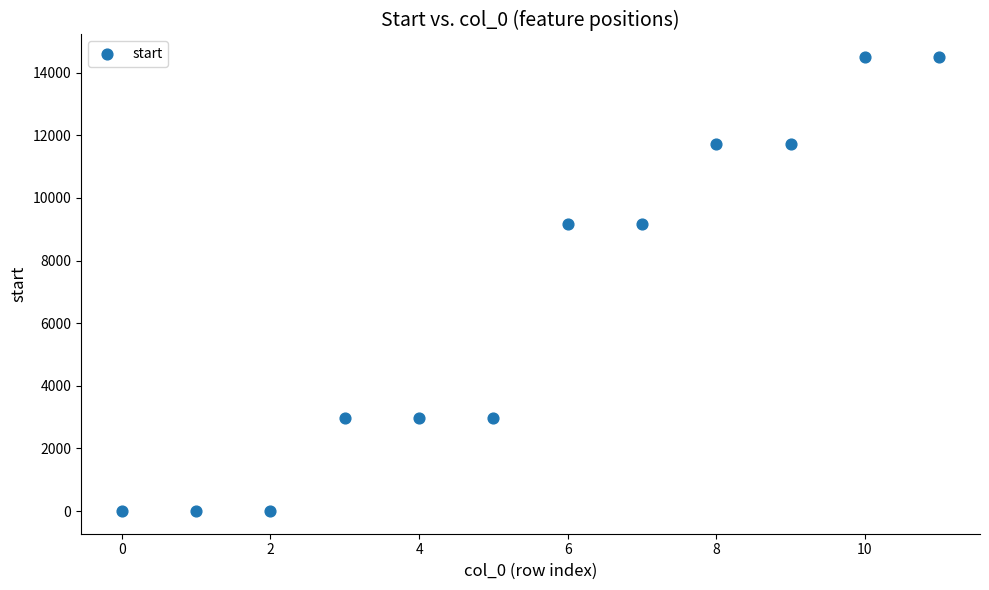

What is the average Y value?

6642